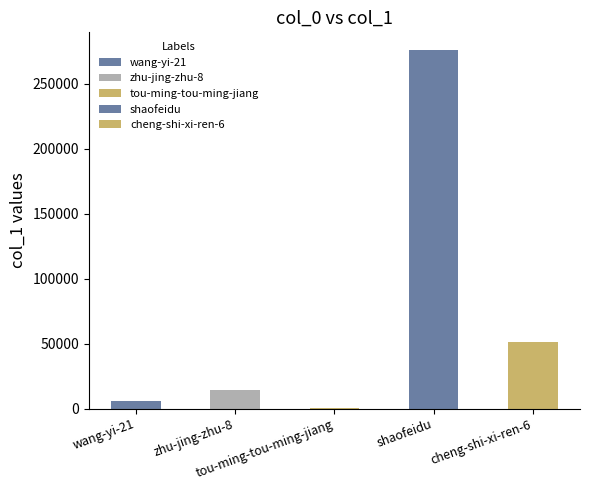

Reading right to left, extract all data points from this chart.

50990	275581	17	14397	5535